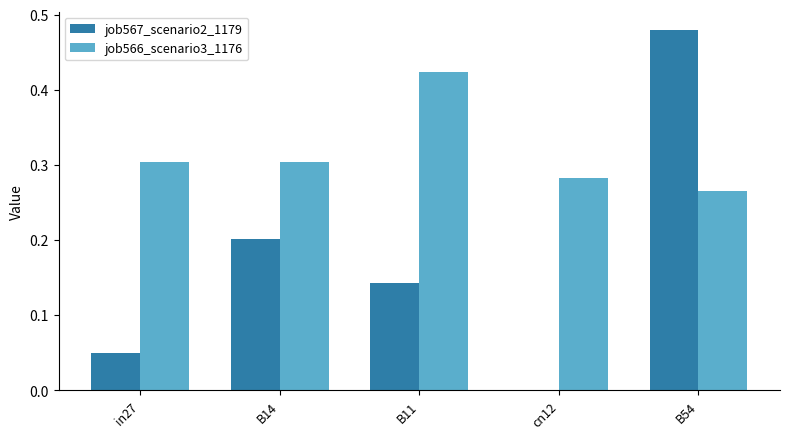

Count the job566_scenario3_1176 values in the range 0 to 1.

5